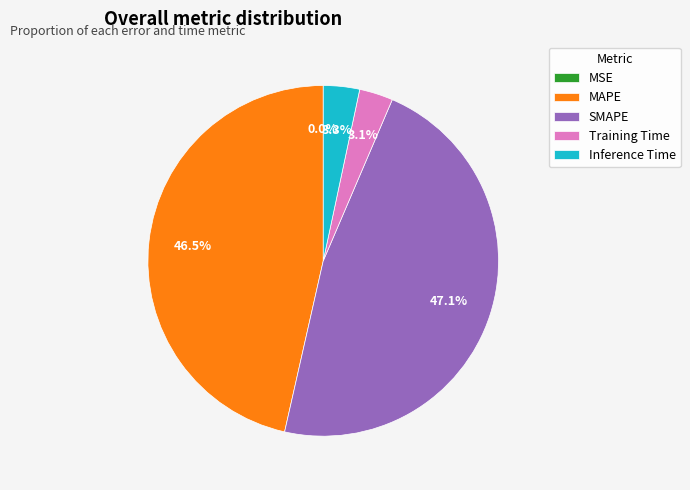

Which slice is the largest?

SMAPE